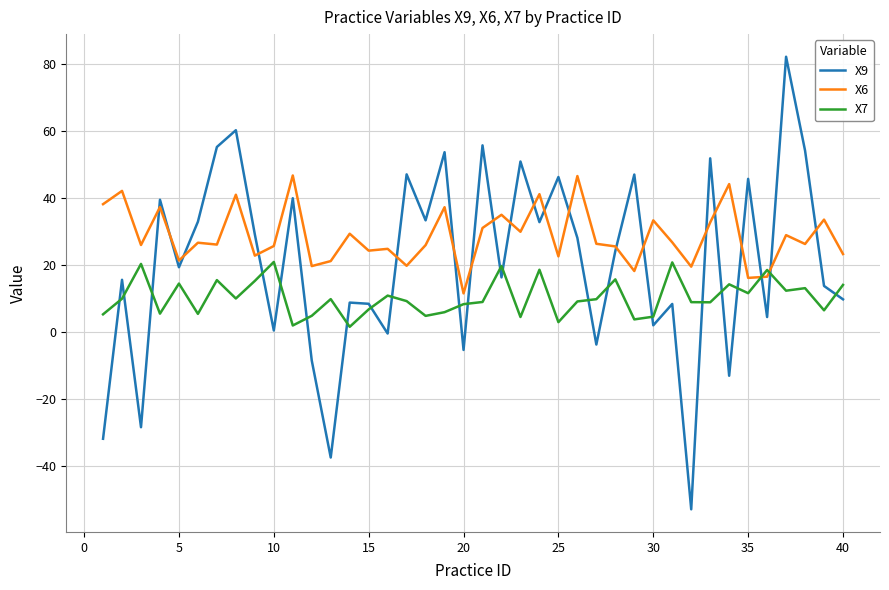

Which series has the largest total across all categories?

X6